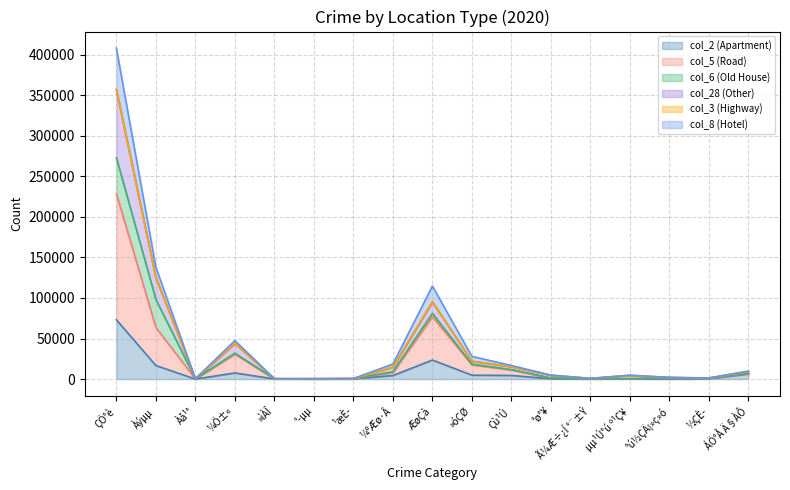

Does the chart have visible grid lines?

Yes